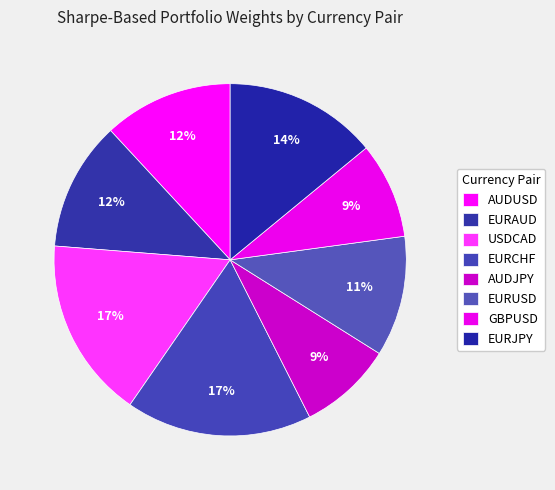

The EURCHF slice represents 26% of the pie. True or false?

False